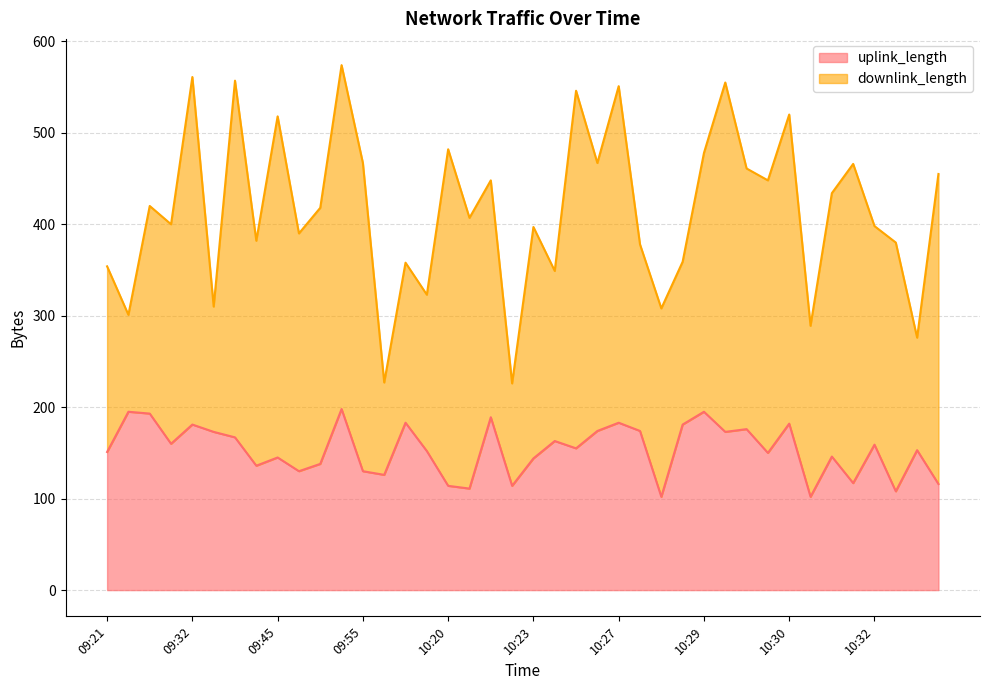

What is the lowest value of the uplink_length series?

102